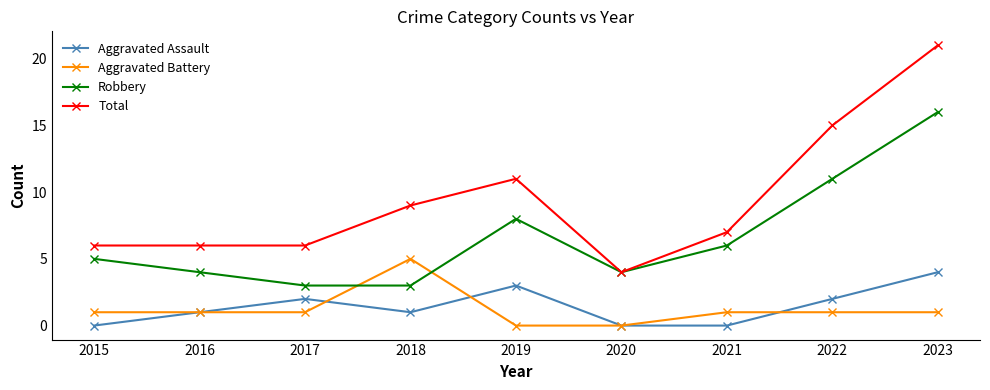

Is it true that Robbery equals 16 at 2023?

True